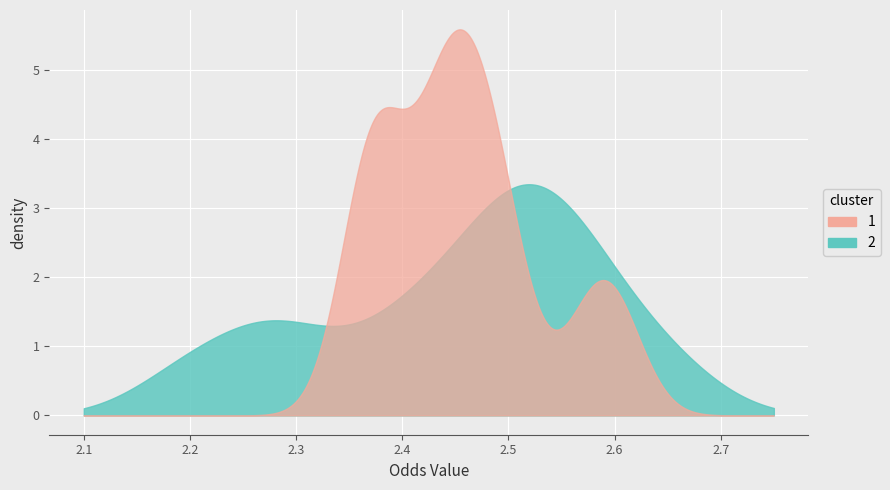

How many lines are shown in the chart?

2